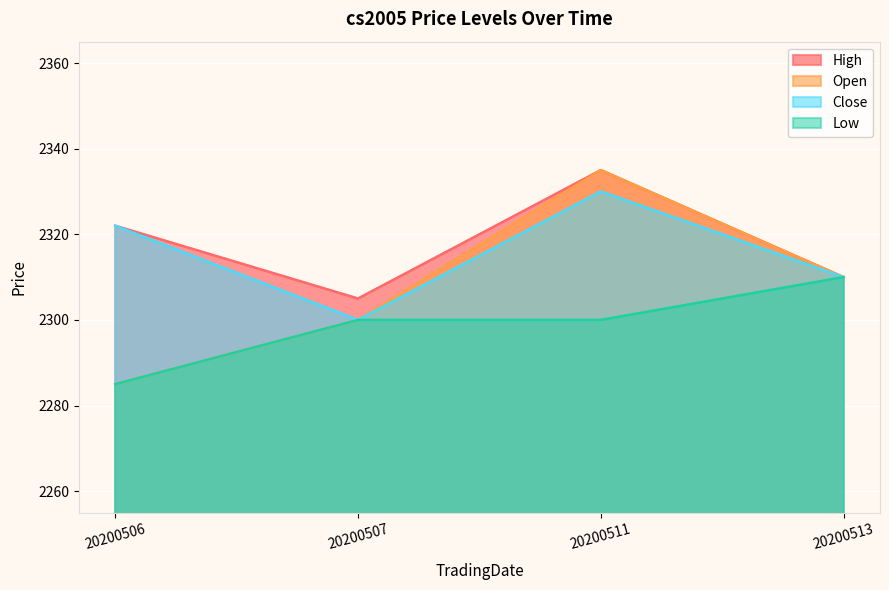

Which series has the widest spread of values?

Open